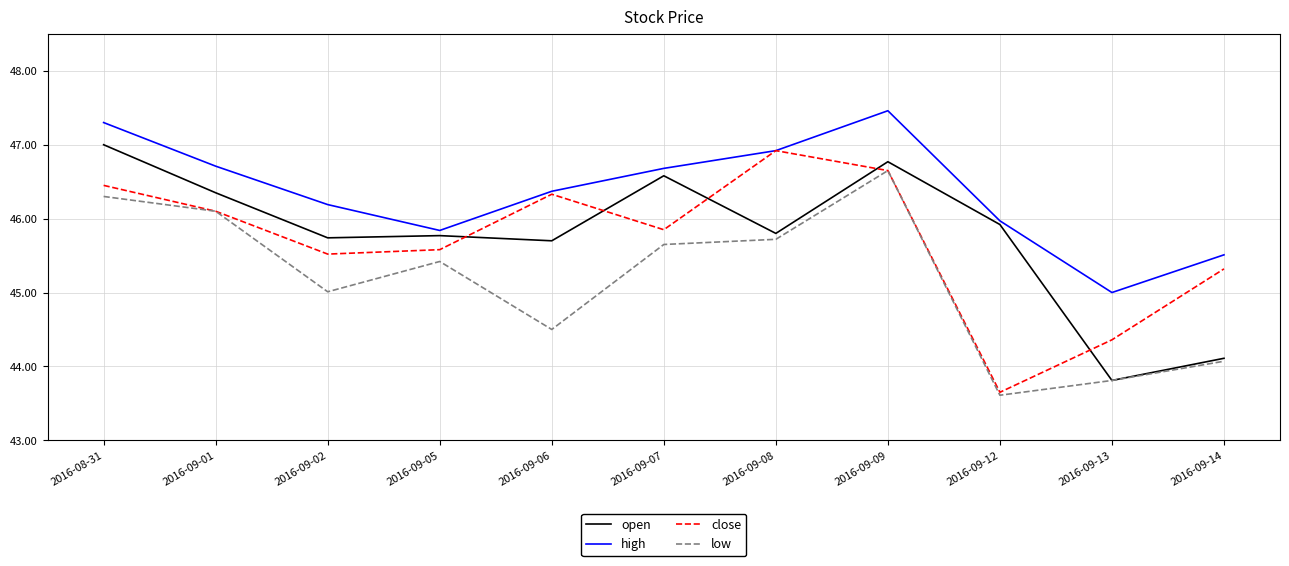

True or false: low has more than 2 interior local peaks.

False